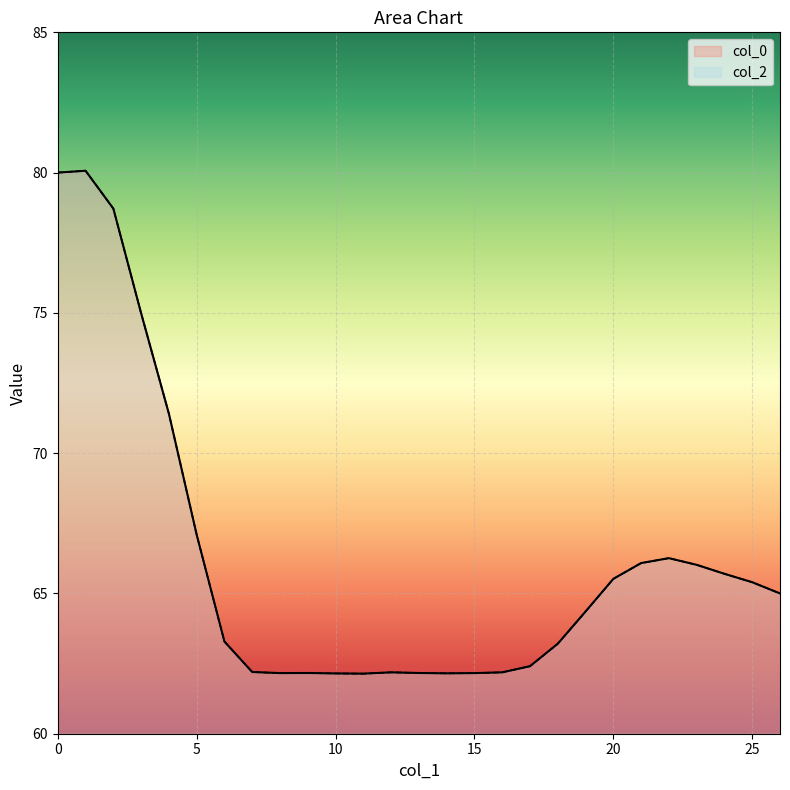

Reading right to left, extract all data points from this chart.

col_0: 26=65.0	25=65.4	24=65.7	23=66.0	22=66.3	21=66.1	20=65.5	19=64.4	18=63.2	17=62.4	16=62.2	15=62.2	14=62.2	13=62.2	12=62.2	11=62.1	10=62.1	9=62.2	8=62.2	7=62.2	6=63.3	5=67.1	4=71.4	3=75.0	2=78.7	1=80.1	0=80.0
col_2: 26=65.0	25=65.4	24=65.7	23=66.0	22=66.3	21=66.1	20=65.5	19=64.4	18=63.2	17=62.4	16=62.2	15=62.2	14=62.2	13=62.2	12=62.2	11=62.1	10=62.1	9=62.2	8=62.2	7=62.2	6=63.3	5=67.1	4=71.4	3=75.0	2=78.7	1=80.1	0=80.0